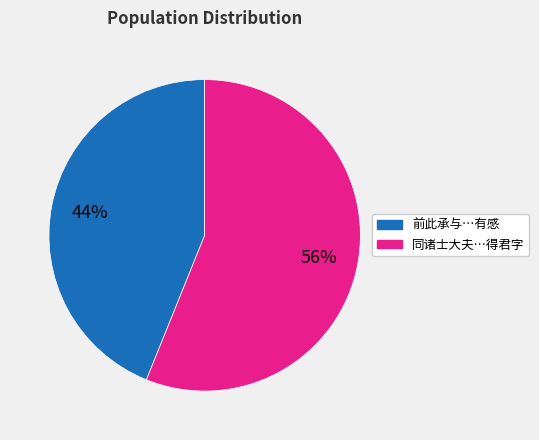

Does any single category account for the majority?

Yes